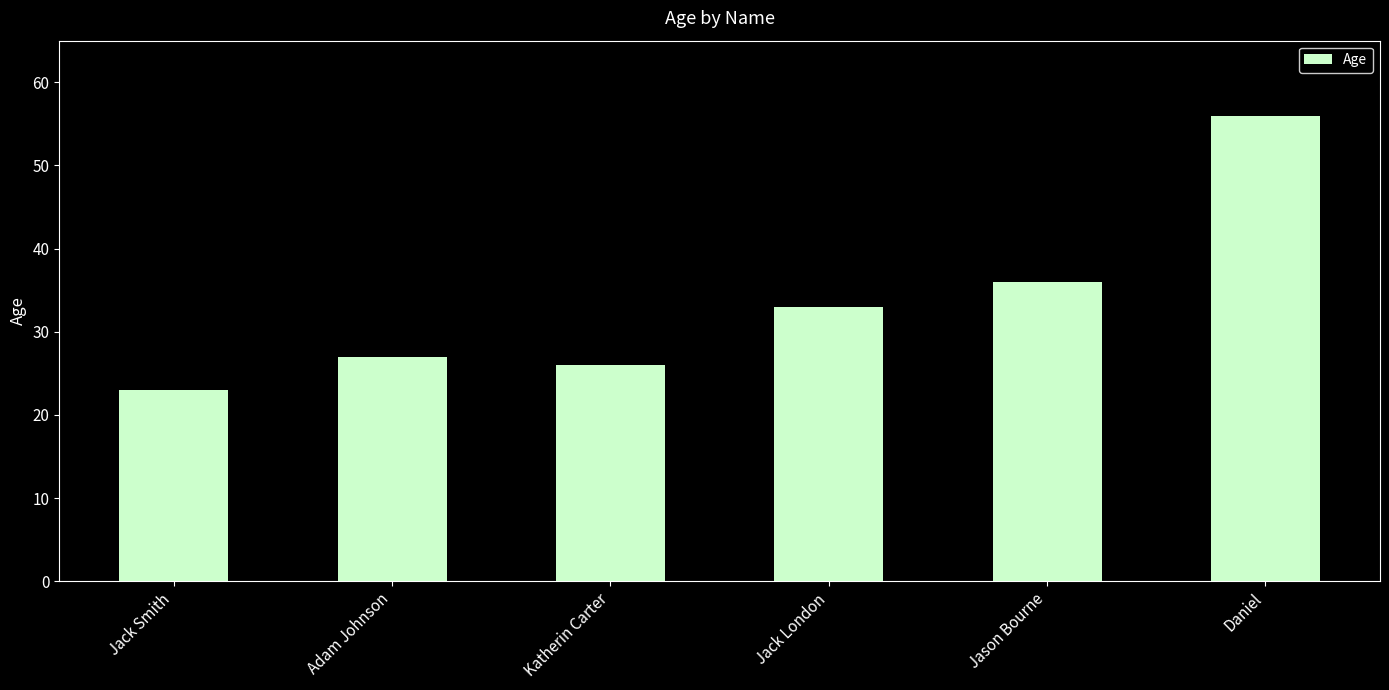

Rank the categories by value from lowest to highest.

Jack Smith, Katherin Carter, Adam Johnson, Jack London, Jason Bourne, Daniel